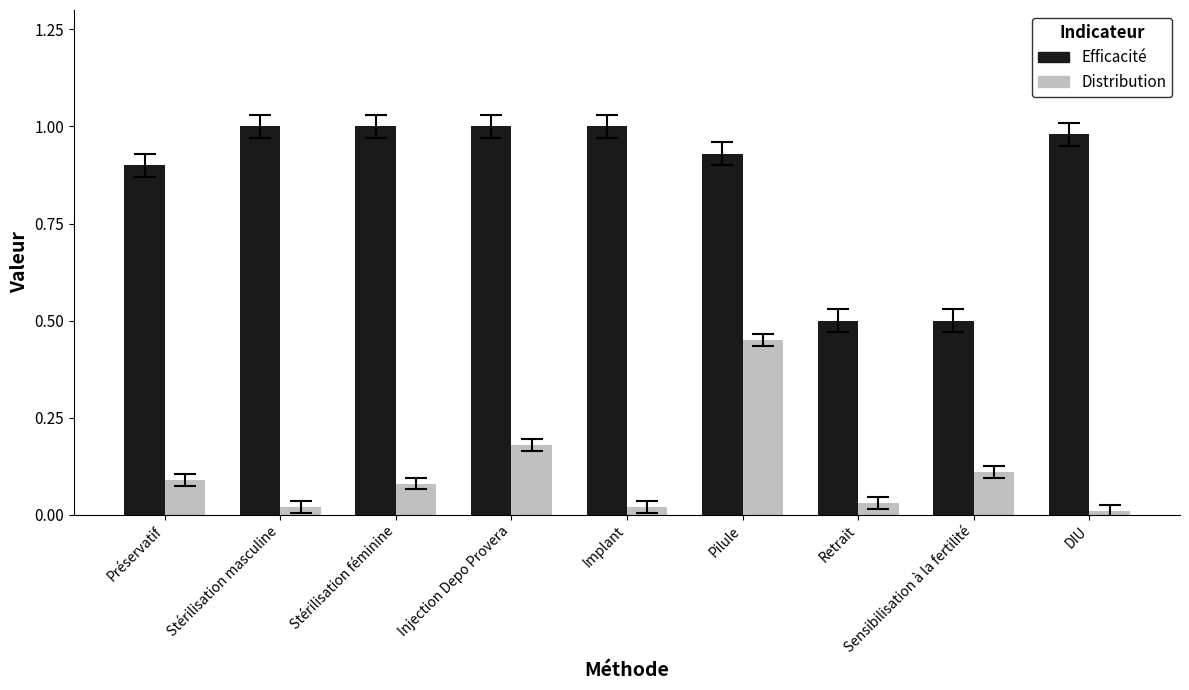

Does the chart contain stacked bars?

No